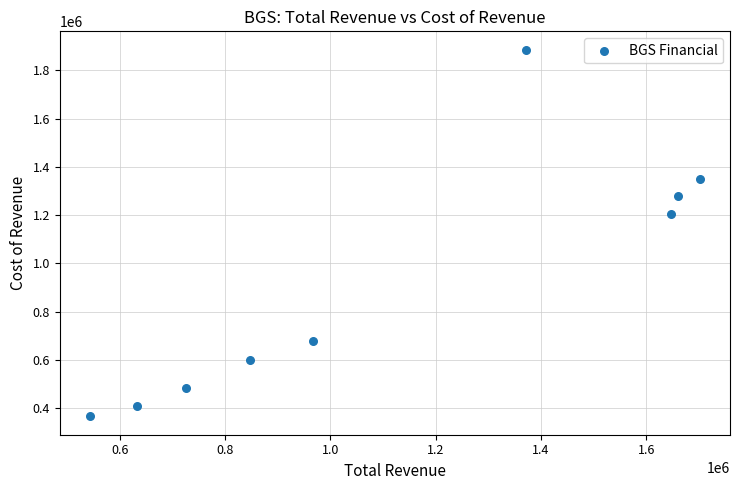

What Y value in the scatter plot is closest to 1125800?

1205800